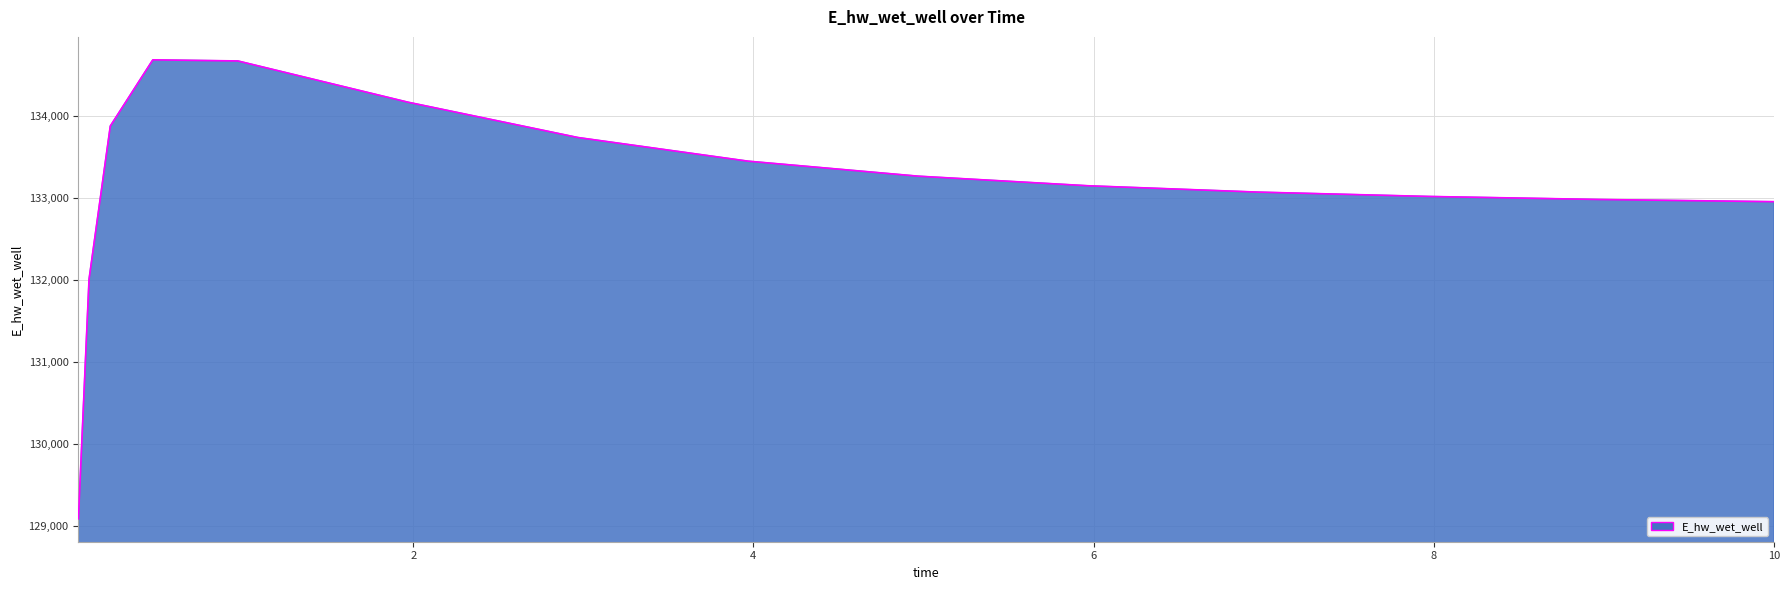

What is the greatest value displayed?

134689.7